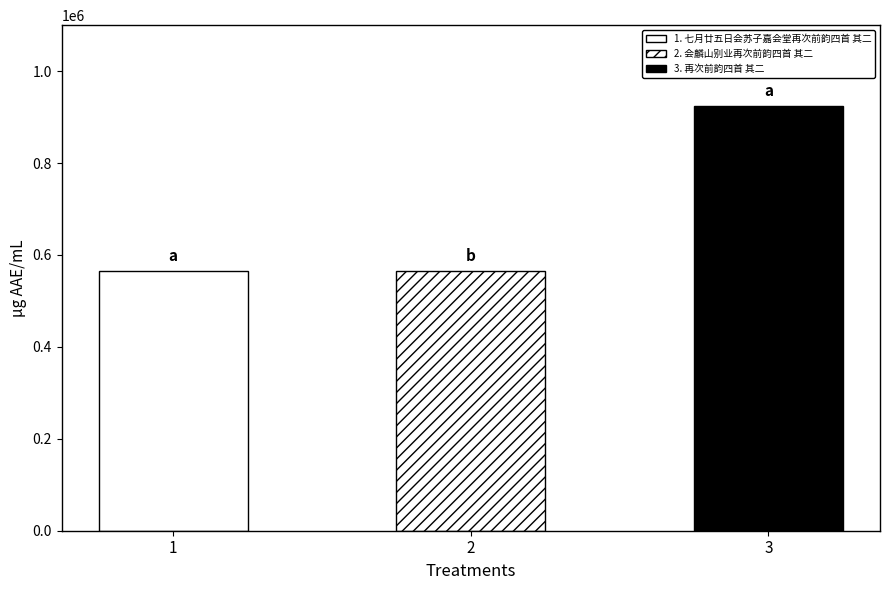

What is the sum of all values?

2052480